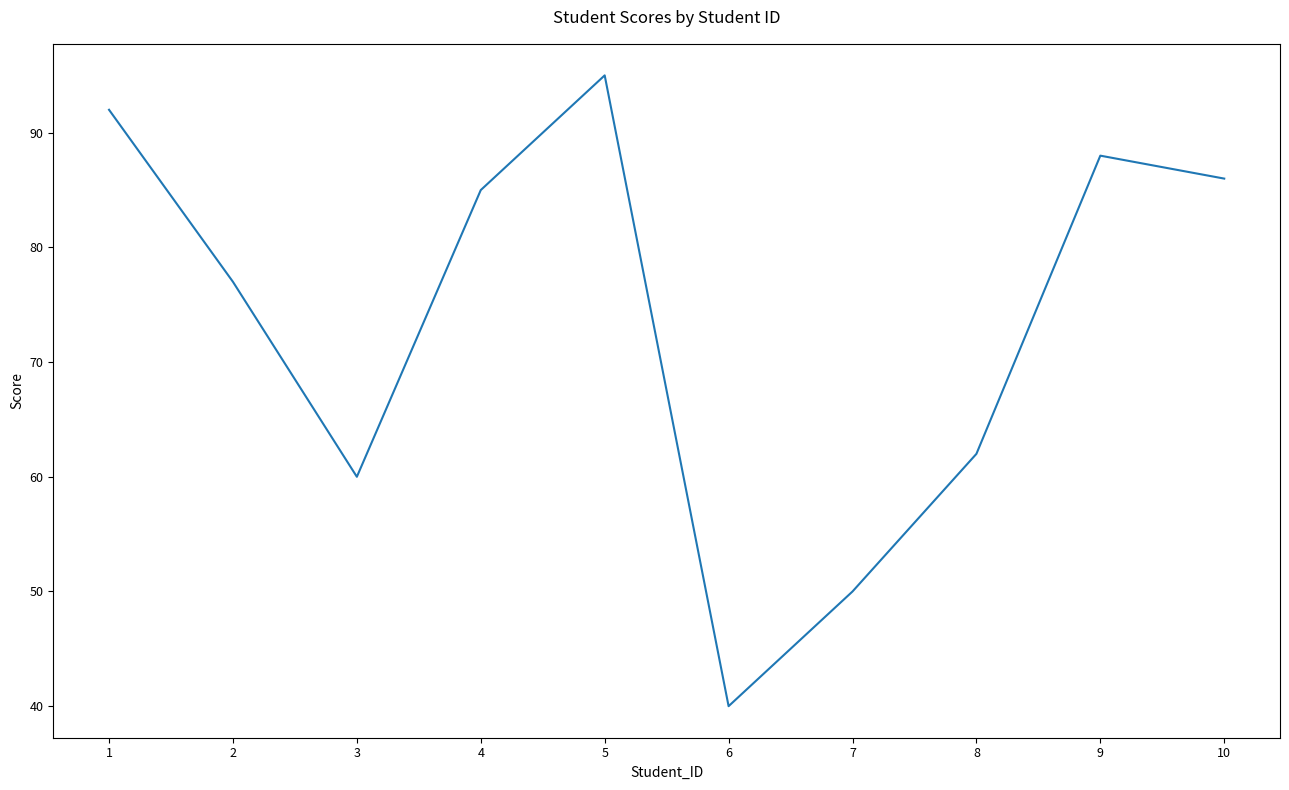

The value at 1 is 142. True or false?

False